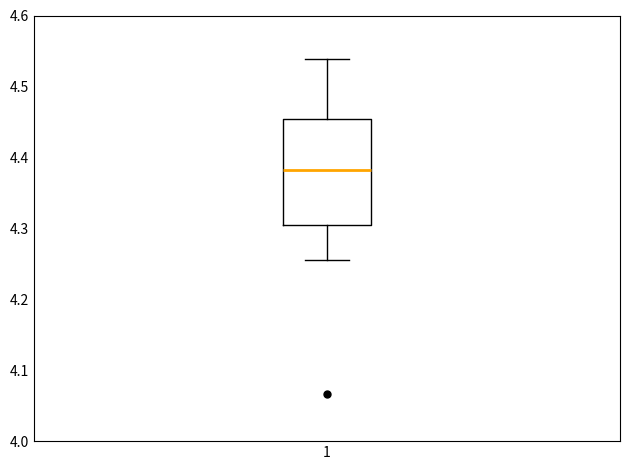

Transcribe this box plot: give where the median line is, the range the box spans, and where the two whiskers end, as read against the y-axis. The values are not printed on the chart, so give them approximately, as read against the axis.

median 4.38, box 4.30 to 4.45, whiskers 4.26 to 4.54